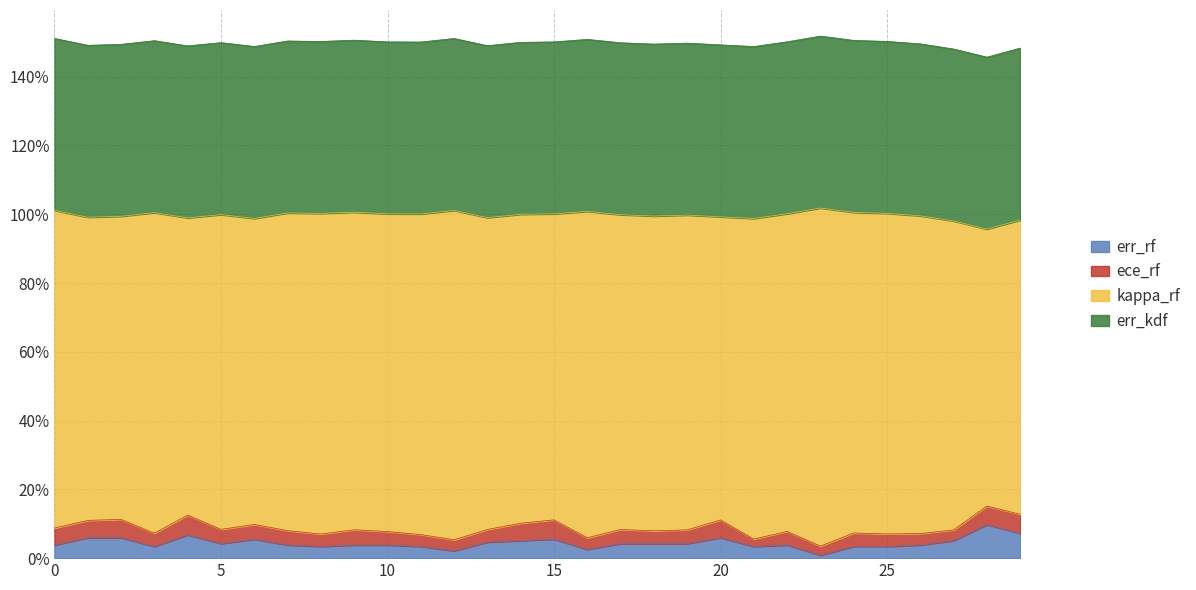

What is the value of the kappa_rf point at the 8th from the left?

0.9